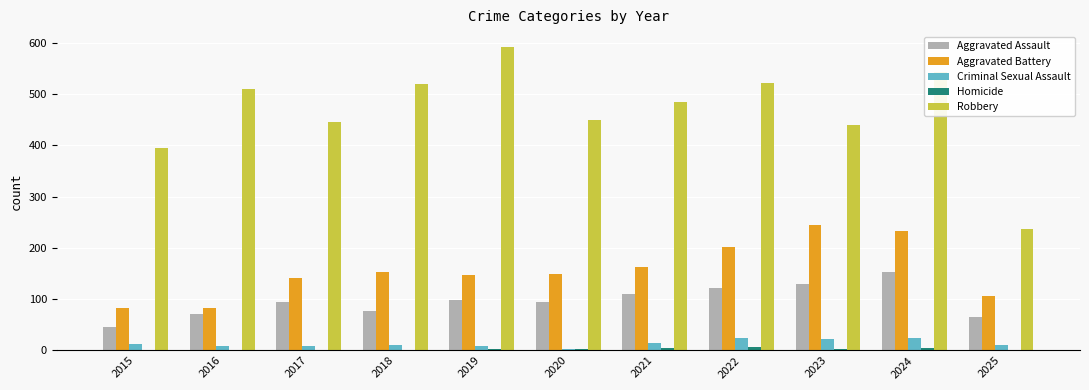

Which series has the largest total across all categories?

Robbery